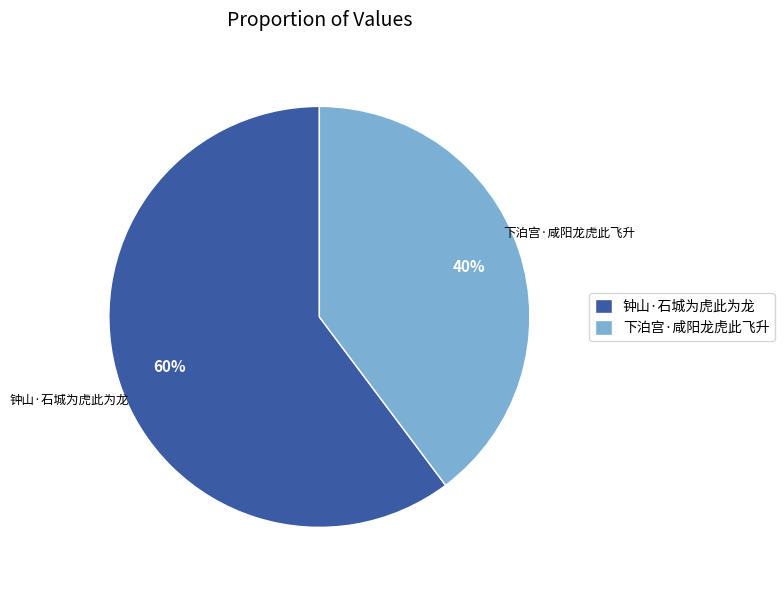

To the nearest percent, what percentage of the pie is 钟山·石城为虎此为龙?

60%